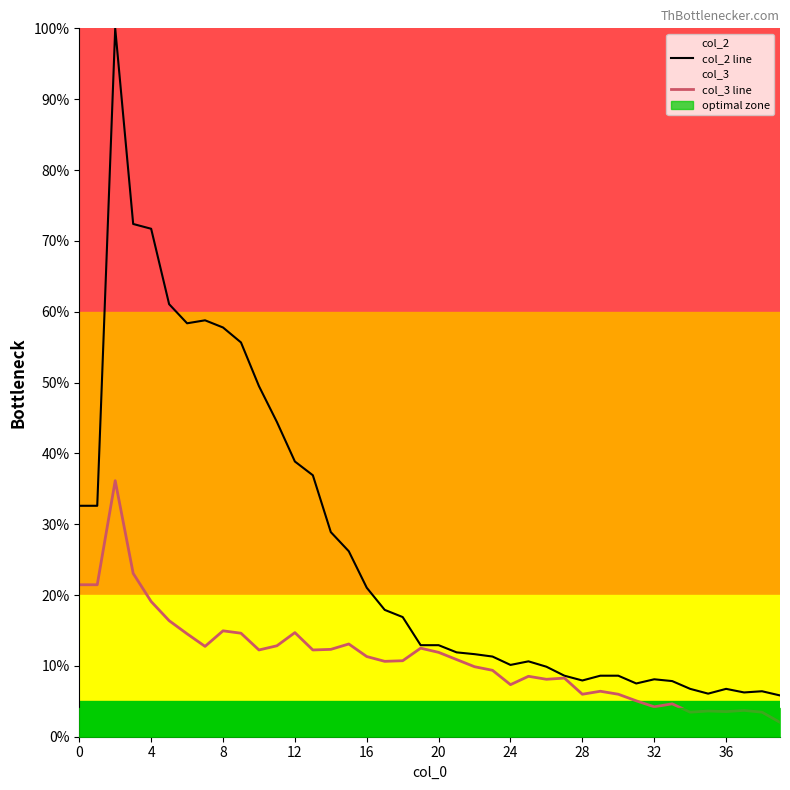

At how many categories does at least one series exceed 0?

40